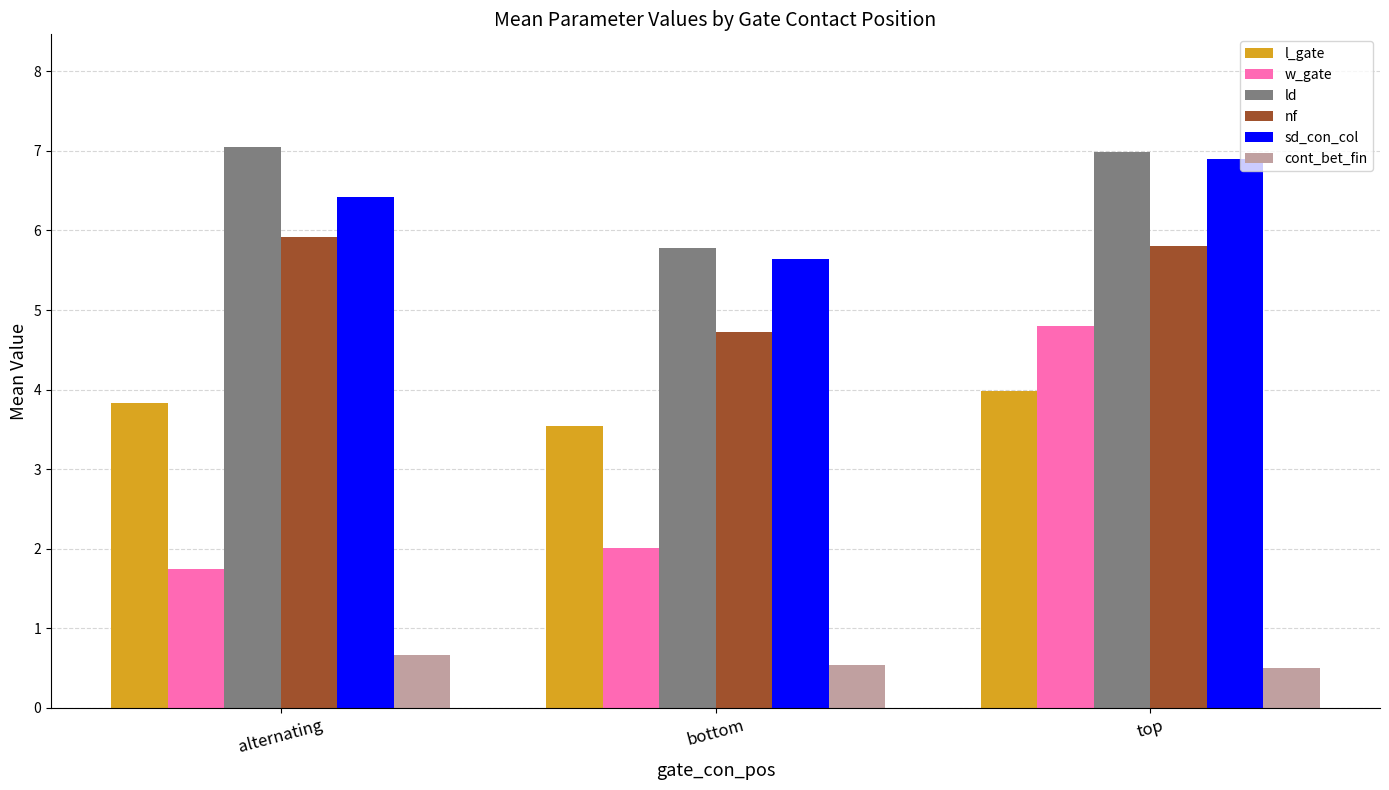

How many groups of bars are there?

3